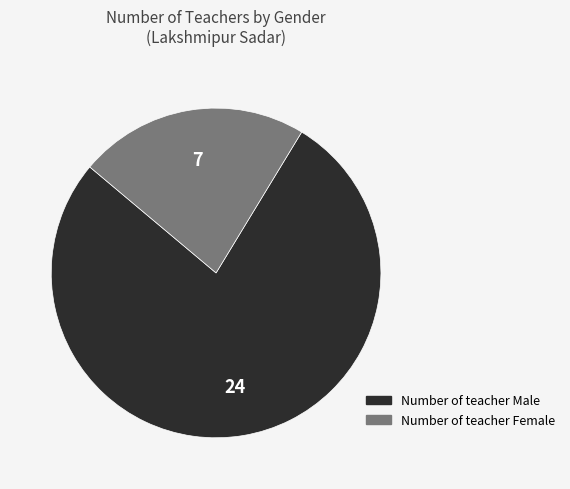

What is the ratio of the value at Number of teacher Female to the value at Number of teacher Male?

0.3